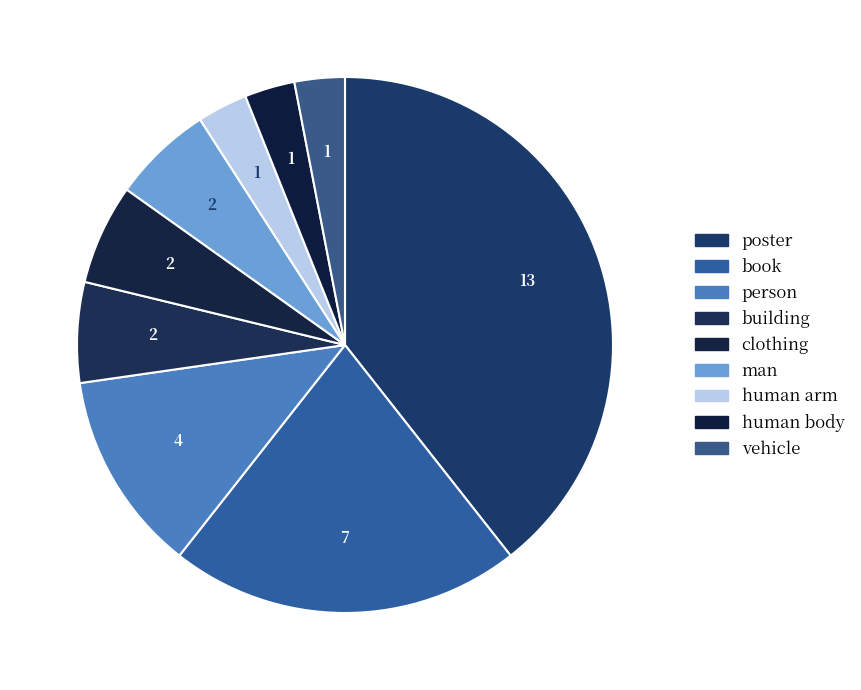

True or false: book accounts for 15% of the total.

False